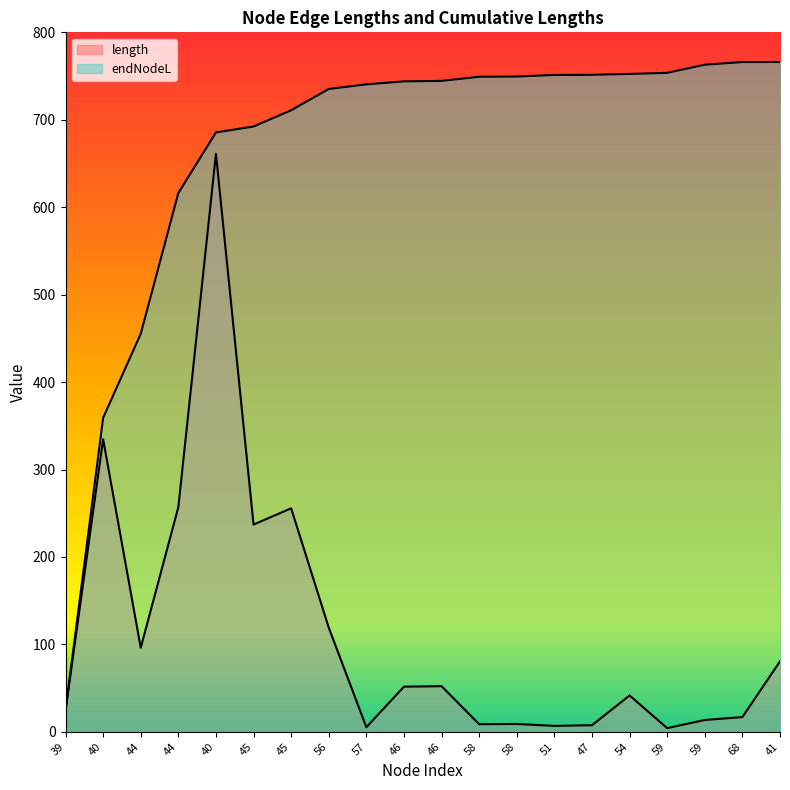

Count the number of data series in this chart.

2